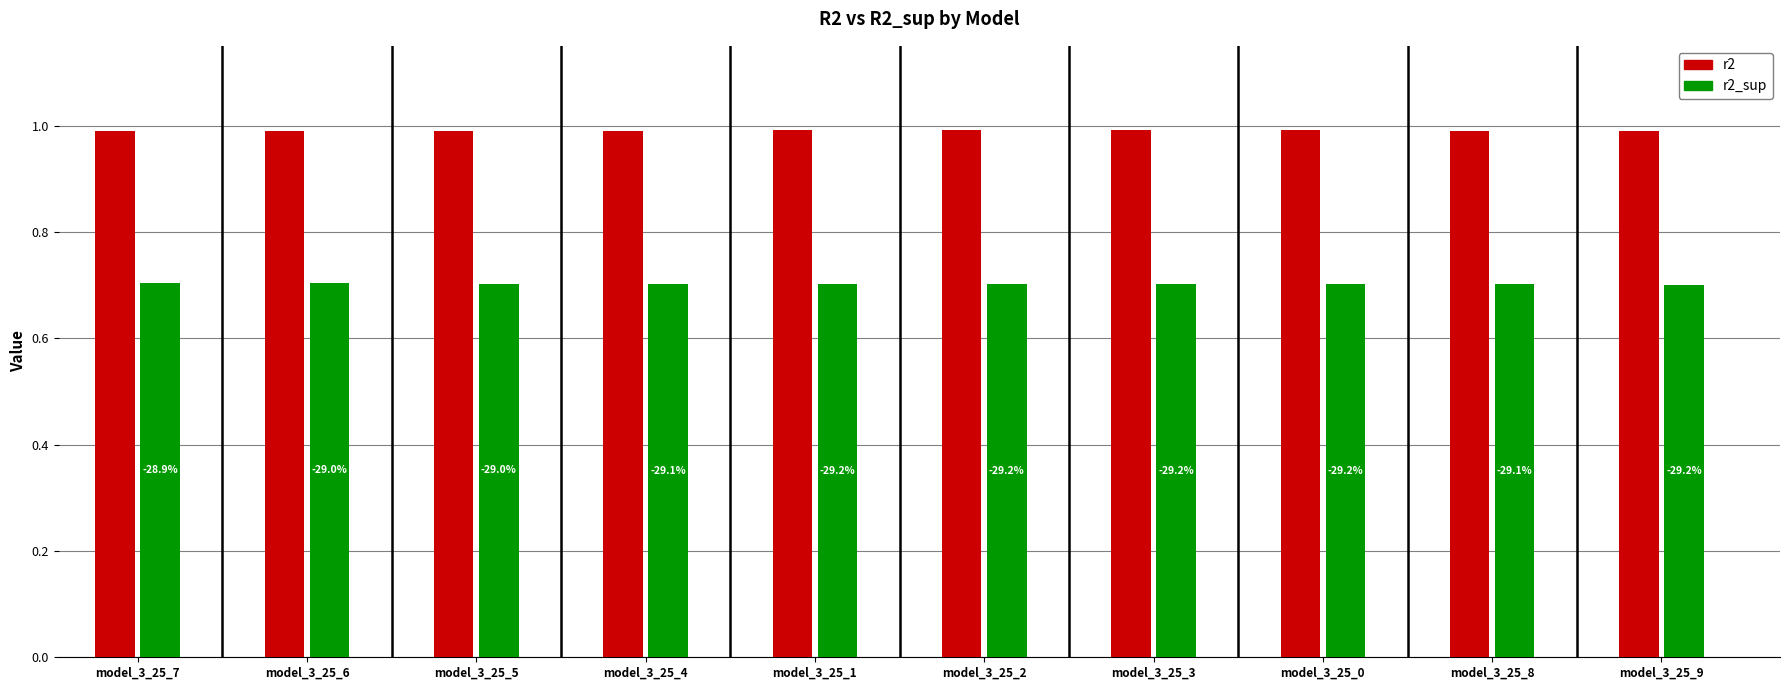

What are all the series names shown in the legend?

r2, r2_sup